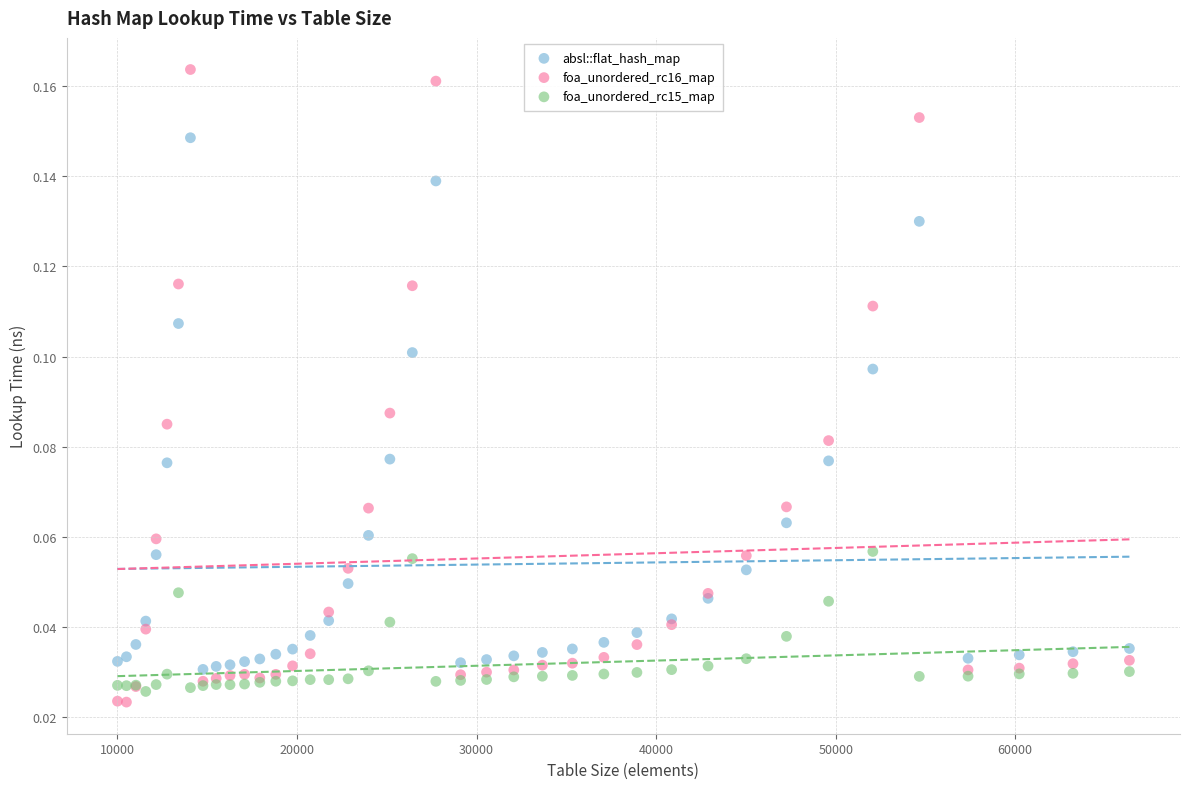

Which series reaches the minimum Y coordinate?

foa_unordered_rc16_map